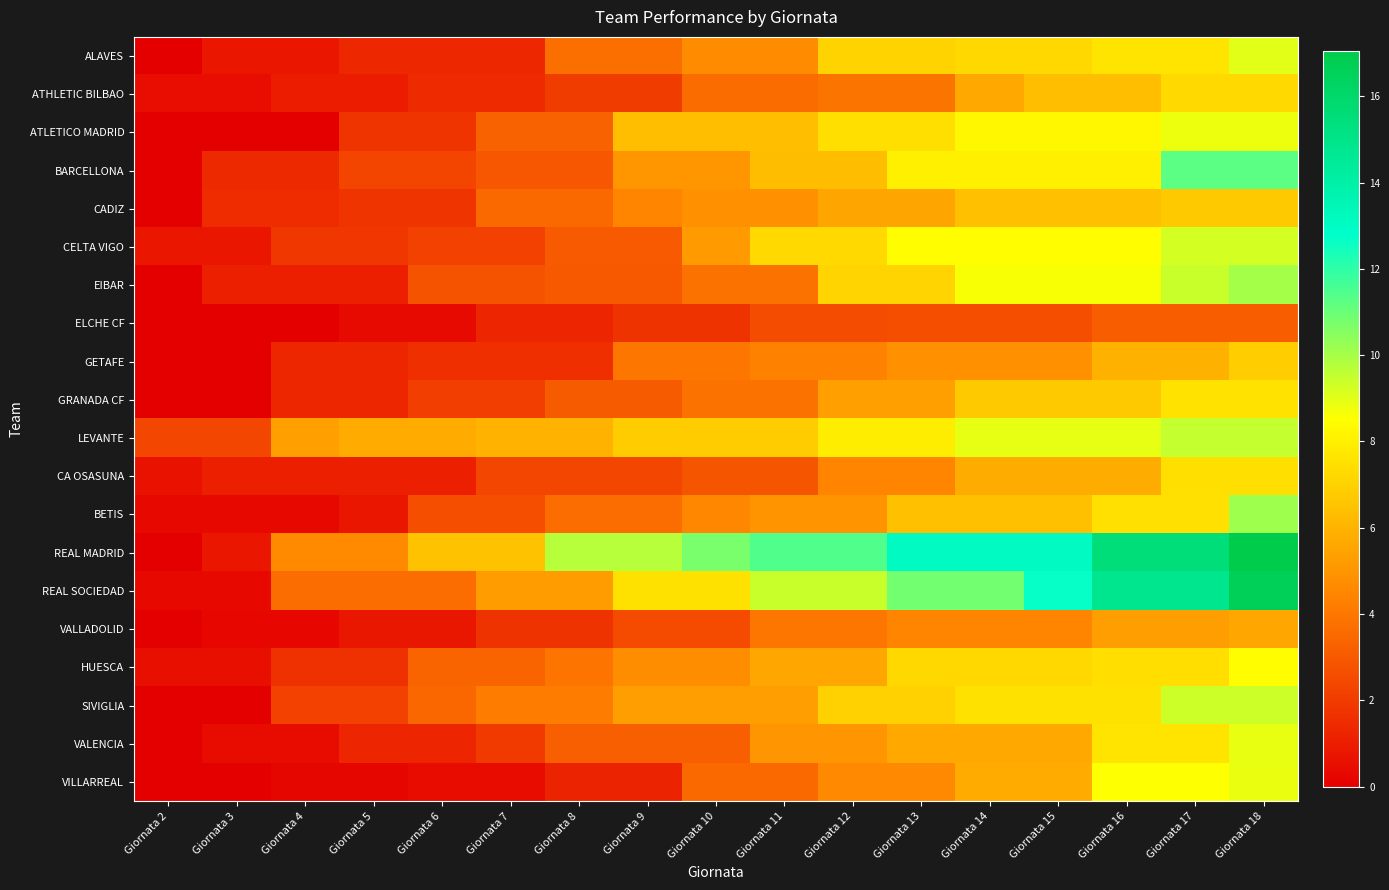

At which category is the sum across all series the highest?

Giornata 18